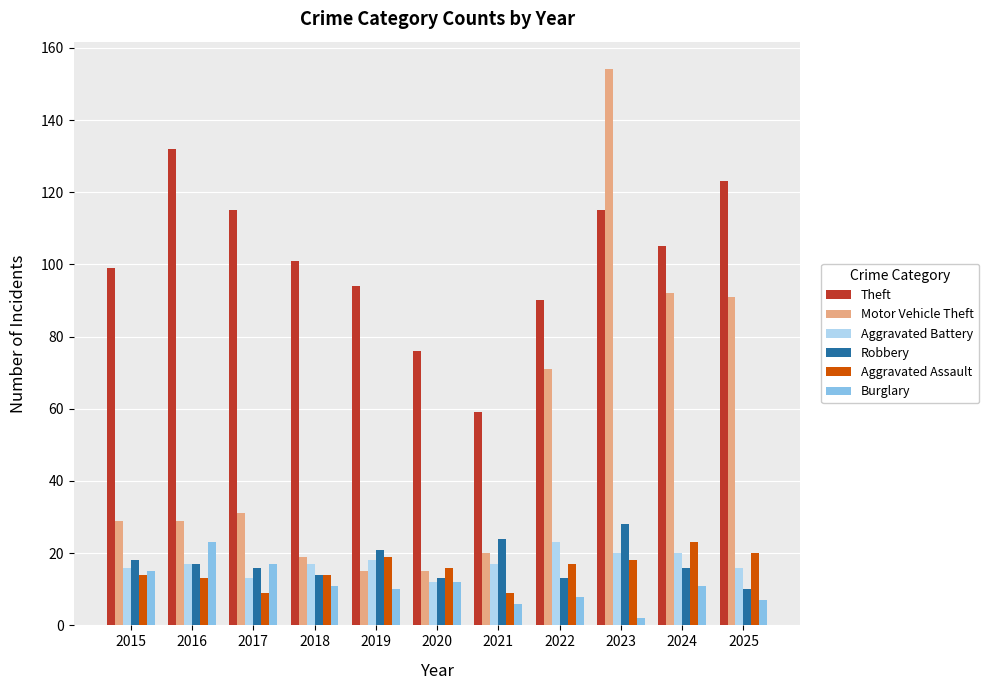

Reading left to right, list all the values displayed in this chart.

Theft: 2015=99	2016=132	2017=115	2018=101	2019=94	2020=76	2021=59	2022=90	2023=115	2024=105	2025=123
Motor Vehicle Theft: 2015=29	2016=29	2017=31	2018=19	2019=15	2020=15	2021=20	2022=71	2023=154	2024=92	2025=91
Aggravated Battery: 2015=16	2016=17	2017=13	2018=17	2019=18	2020=12	2021=17	2022=23	2023=20	2024=20	2025=16
Robbery: 2015=18	2016=17	2017=16	2018=14	2019=21	2020=13	2021=24	2022=13	2023=28	2024=16	2025=10
Aggravated Assault: 2015=14	2016=13	2017=9	2018=14	2019=19	2020=16	2021=9	2022=17	2023=18	2024=23	2025=20
Burglary: 2015=15	2016=23	2017=17	2018=11	2019=10	2020=12	2021=6	2022=8	2023=2	2024=11	2025=7